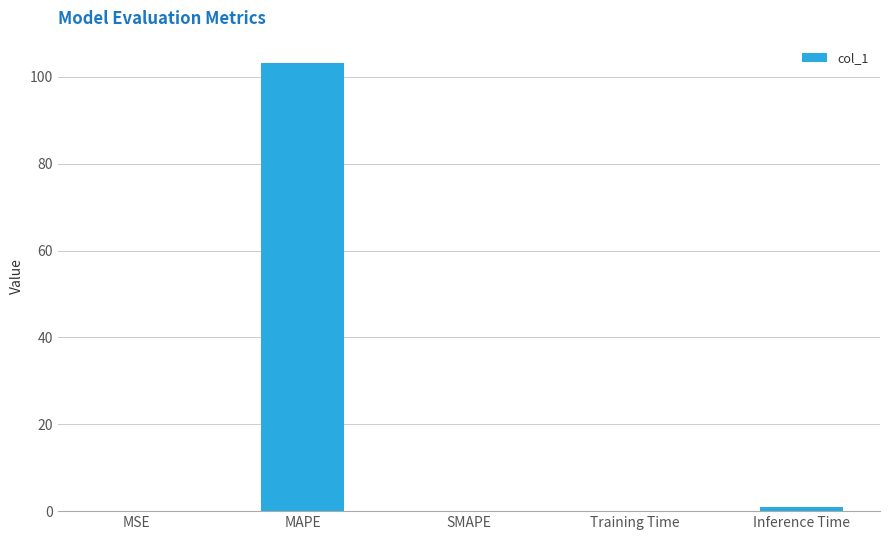

The value at MAPE is 103.2. True or false?

True